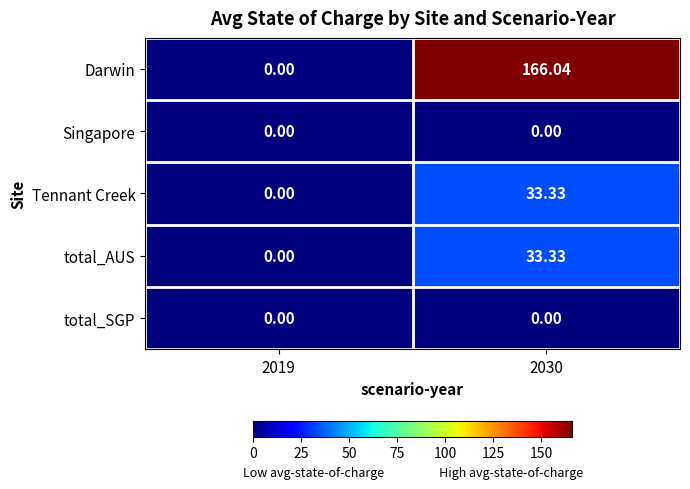

Which series has the widest spread of values?

Darwin